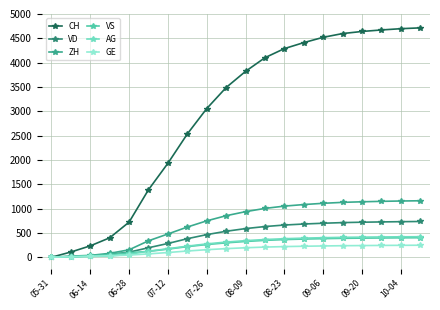

Which series has the largest range (max minus min)?

CH